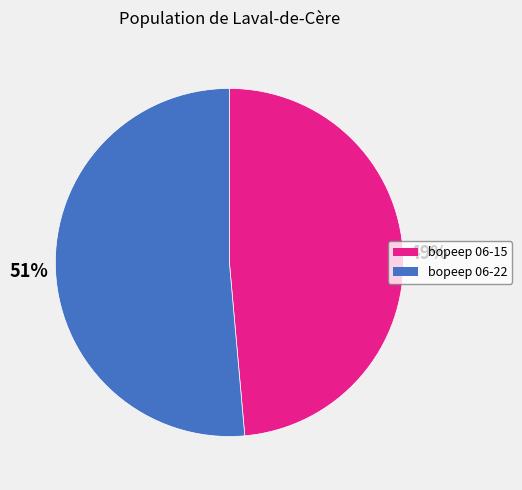

How many segments does this pie chart have?

2